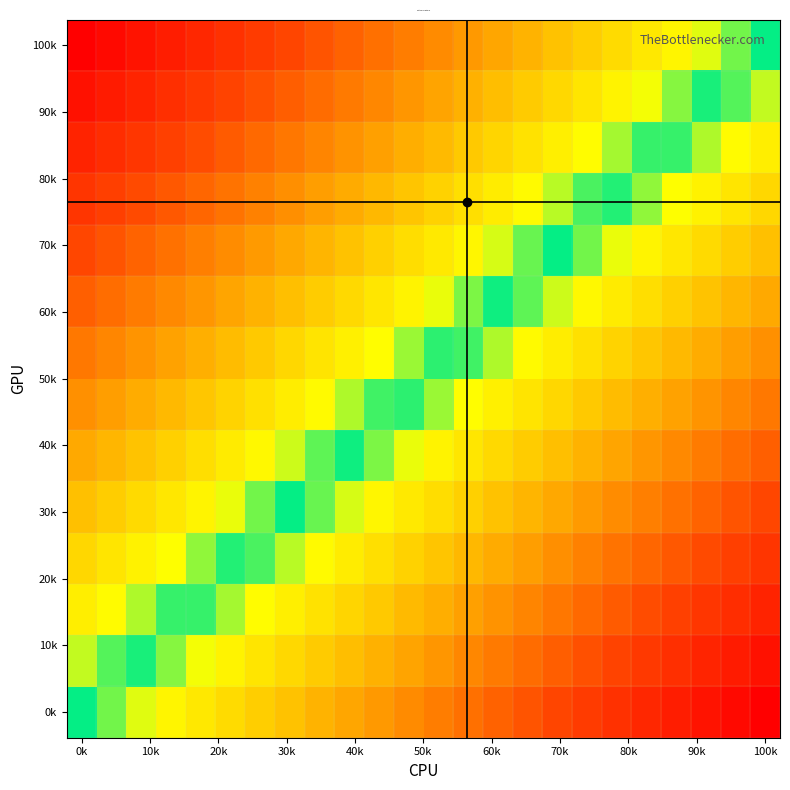

At which category is the sum across all series the highest?

100k